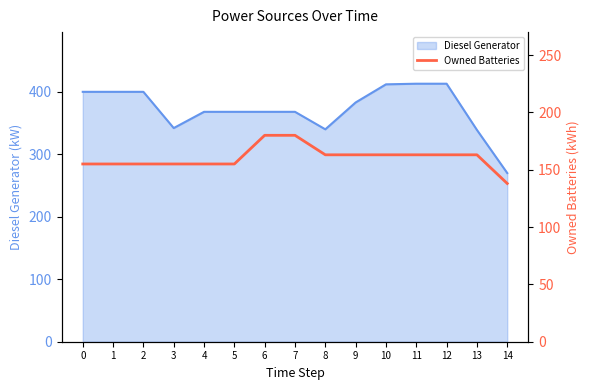

Reading left to right, extract all data points from this chart.

0=155	1=155	2=155	3=155	4=155	5=155	6=180	7=180	8=163	9=163	10=163	11=163	12=163	13=163	14=138